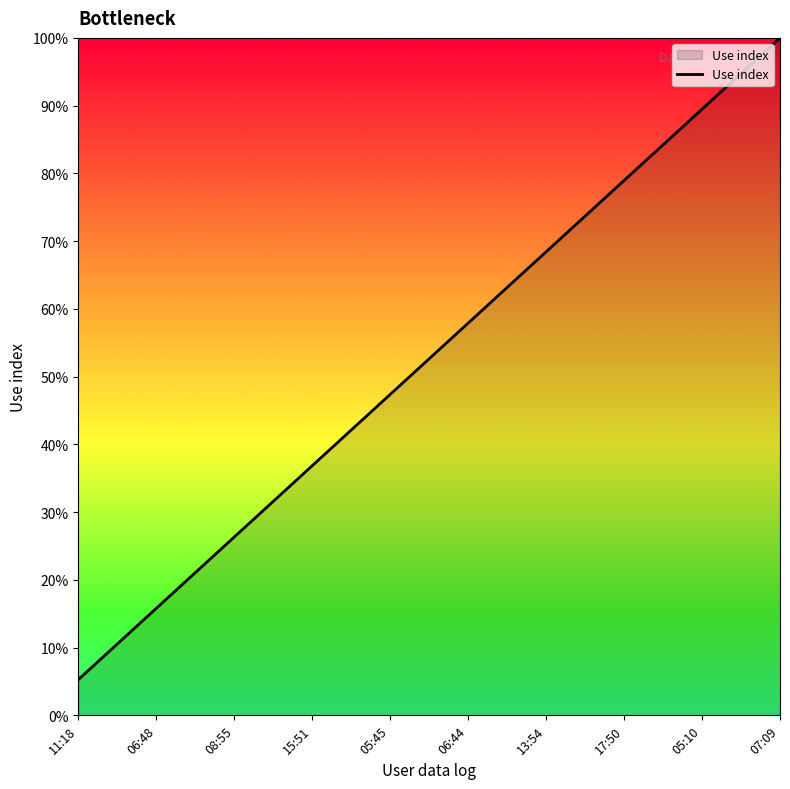

Count the number of data series in this chart.

1